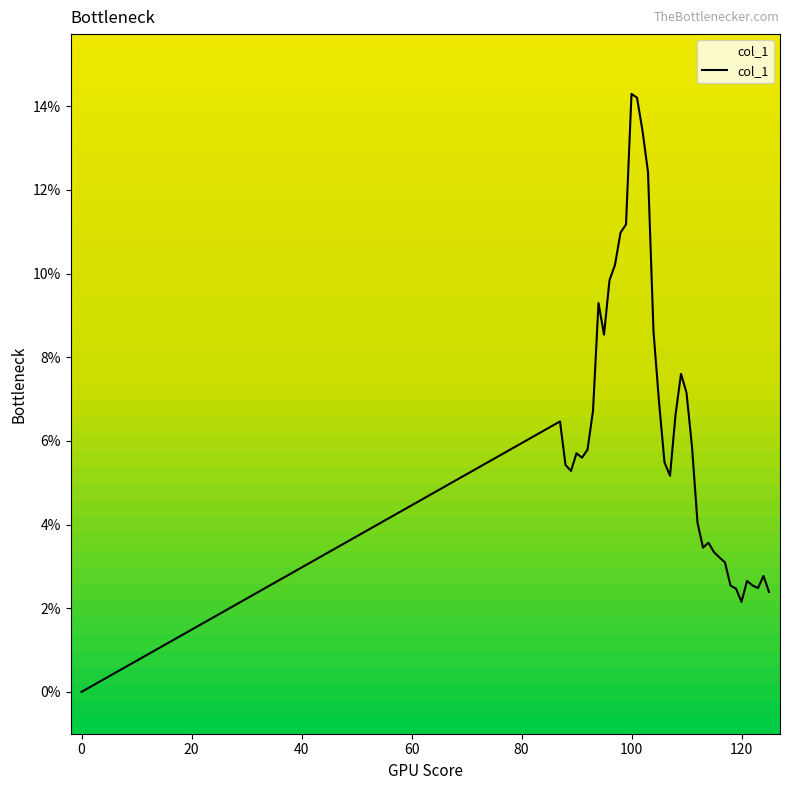

Does the chart have visible grid lines?

No